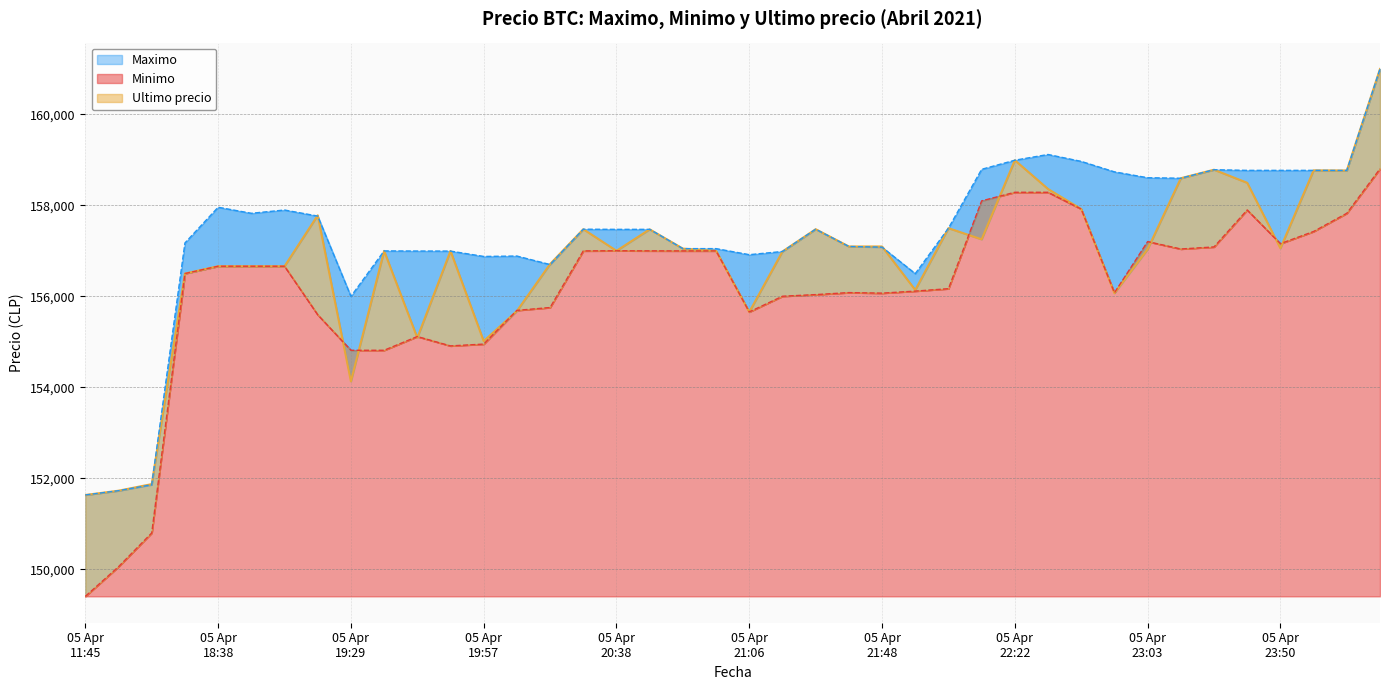

Which category has the highest value in the Ultimo precio series?

2021-04-06 00:42